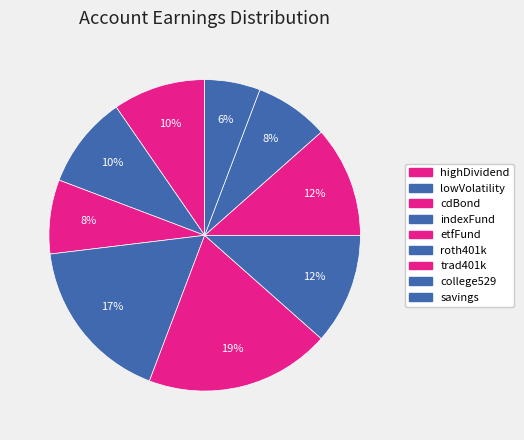

What is the total percentage of roth401k and college529?

19.2%